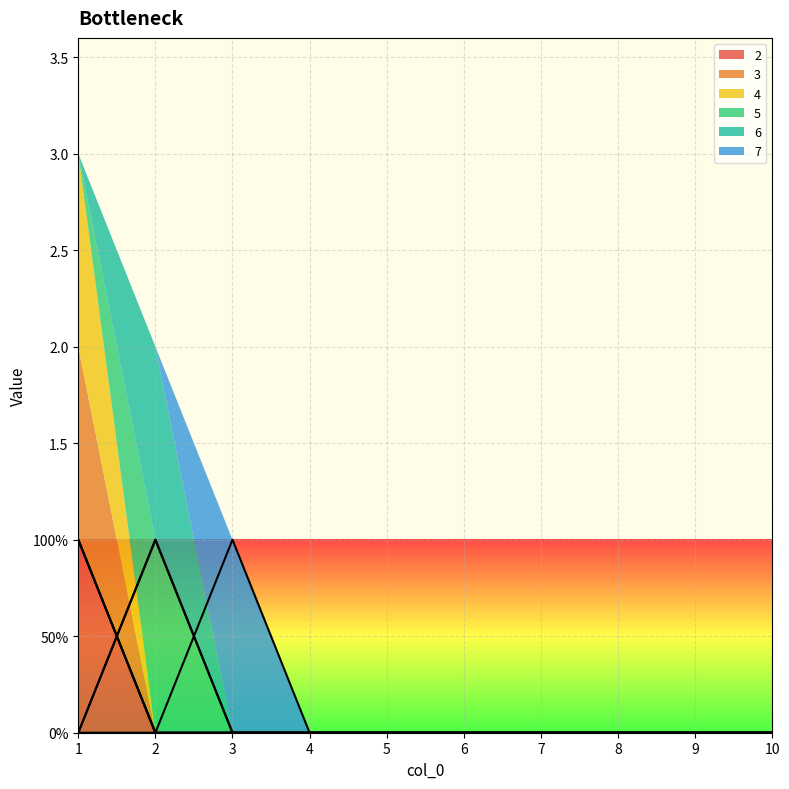

Where do 4 and 6 first cross each other?

1 and 2